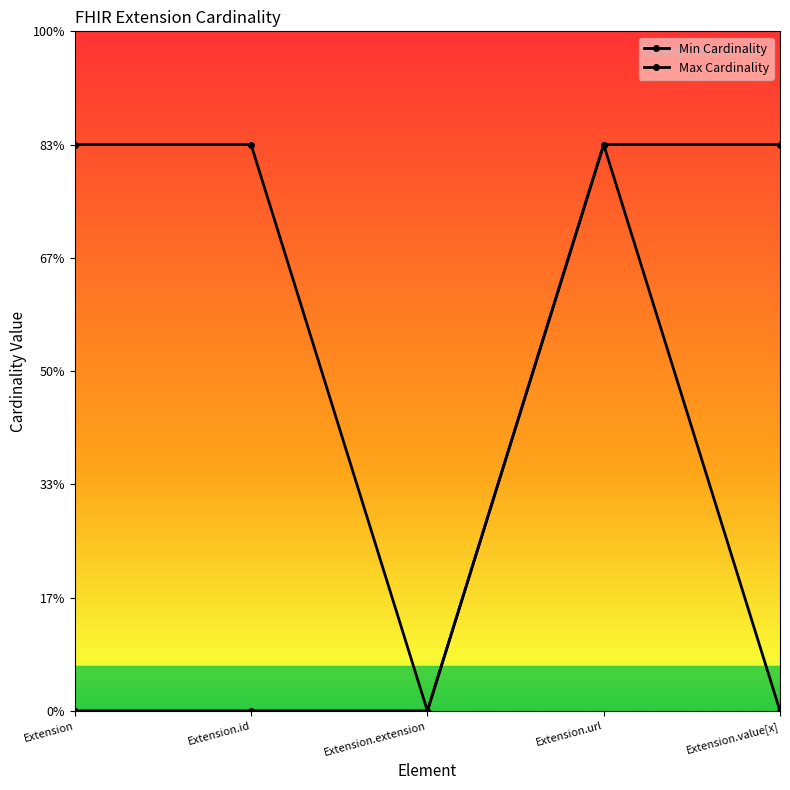

Reading left to right, extract all data points from this chart.

Min Cardinality: Extension=0	Extension.id=0	Extension.extension=0	Extension.url=1	Extension.value[x]=0
Max Cardinality: Extension=1	Extension.id=1	Extension.extension=0	Extension.url=1	Extension.value[x]=1